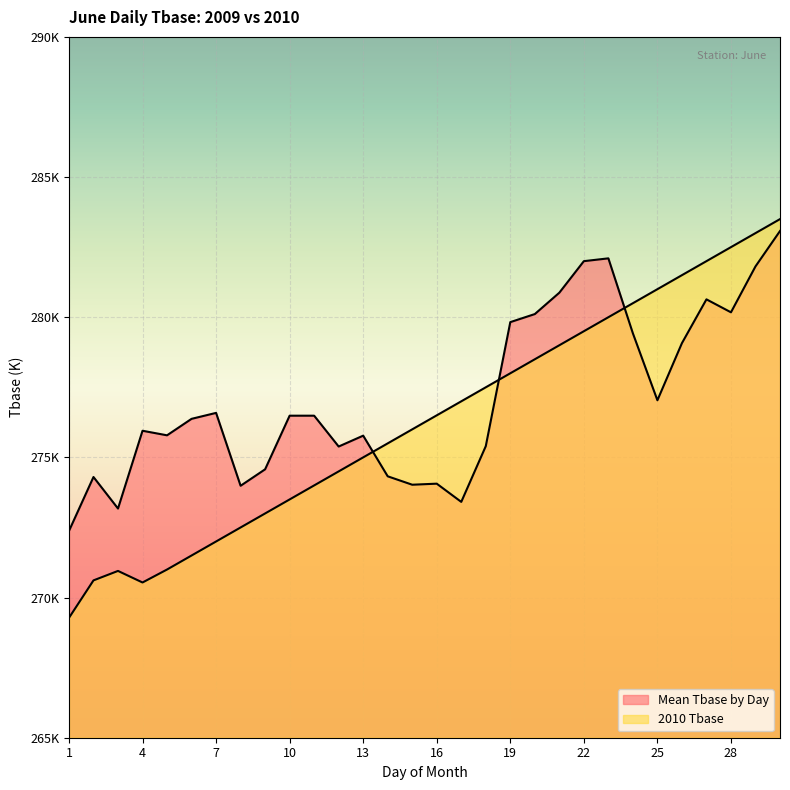

Where is Mean Tbase by Day nearest to the value 277?

25